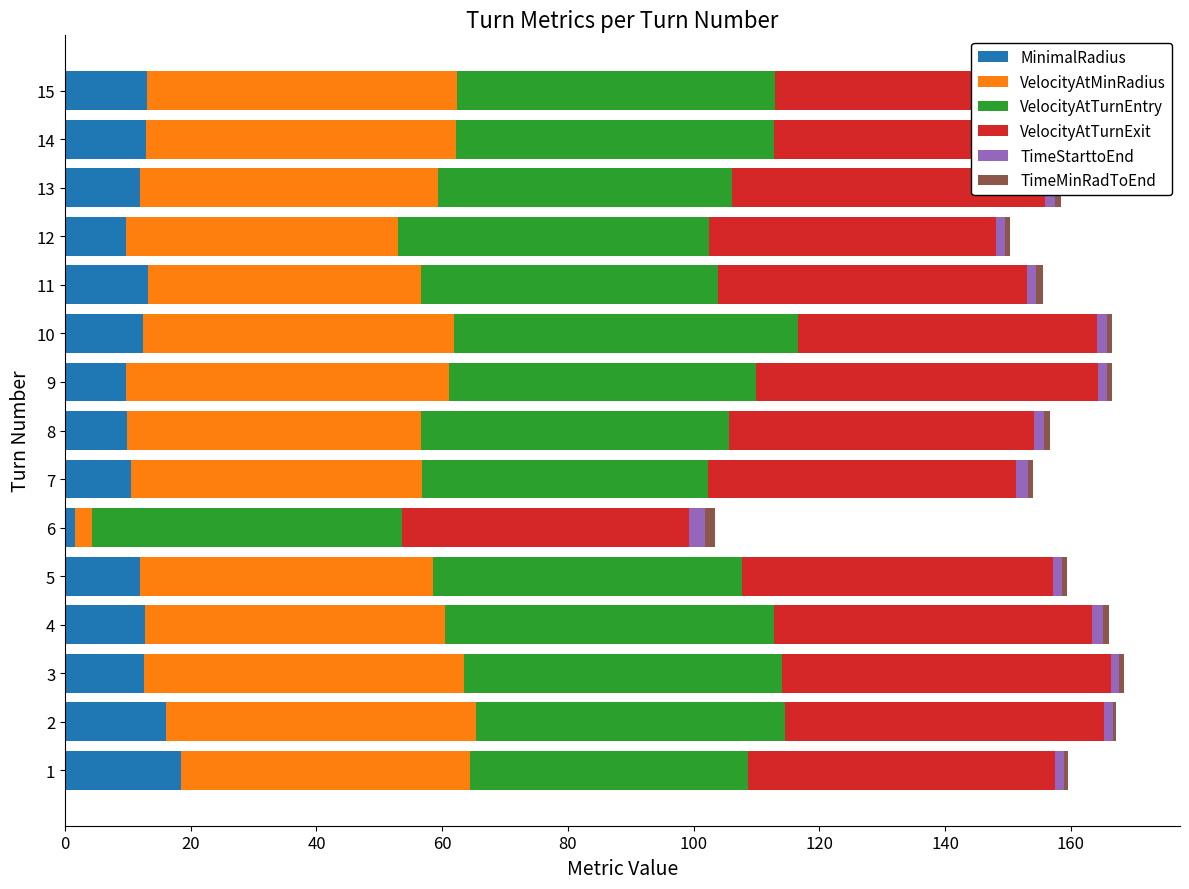

The value of MinimalRadius at 9 is 9.7. True or false?

True